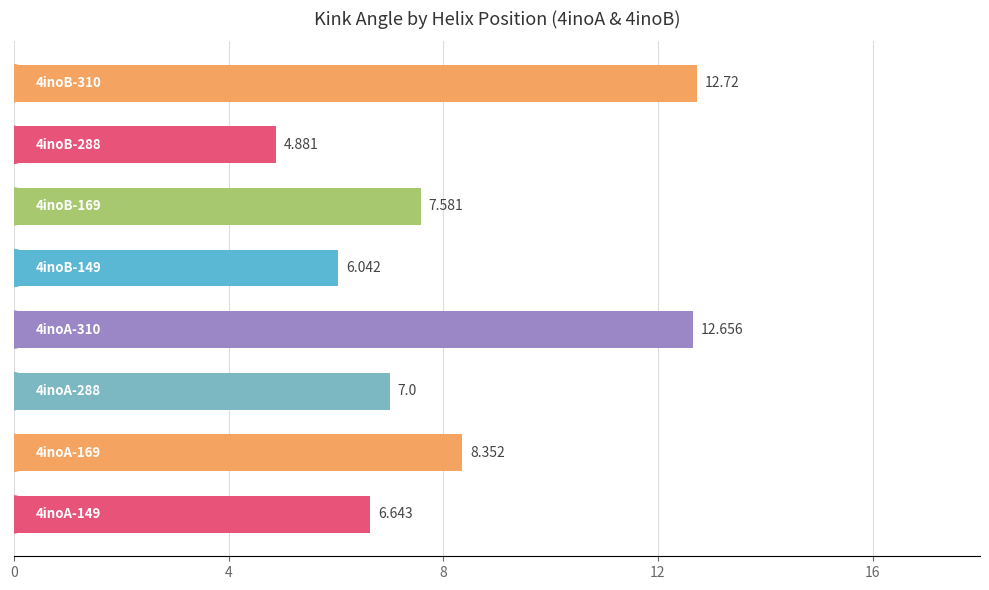

What is the greatest value displayed?

12.7